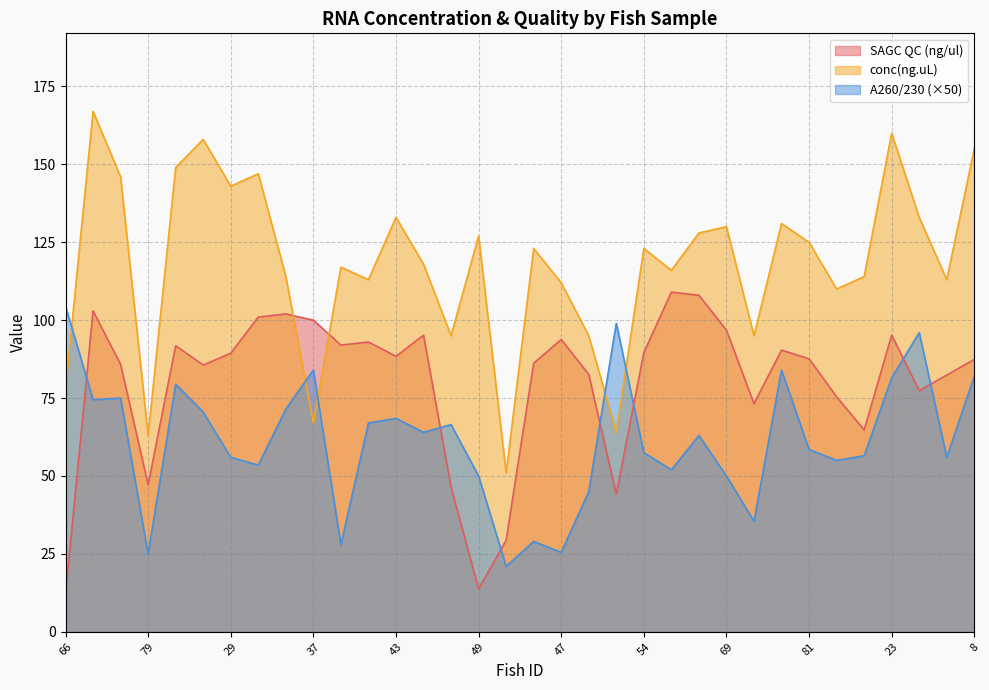

Which category has the highest value in the conc(ng.uL) series?

9